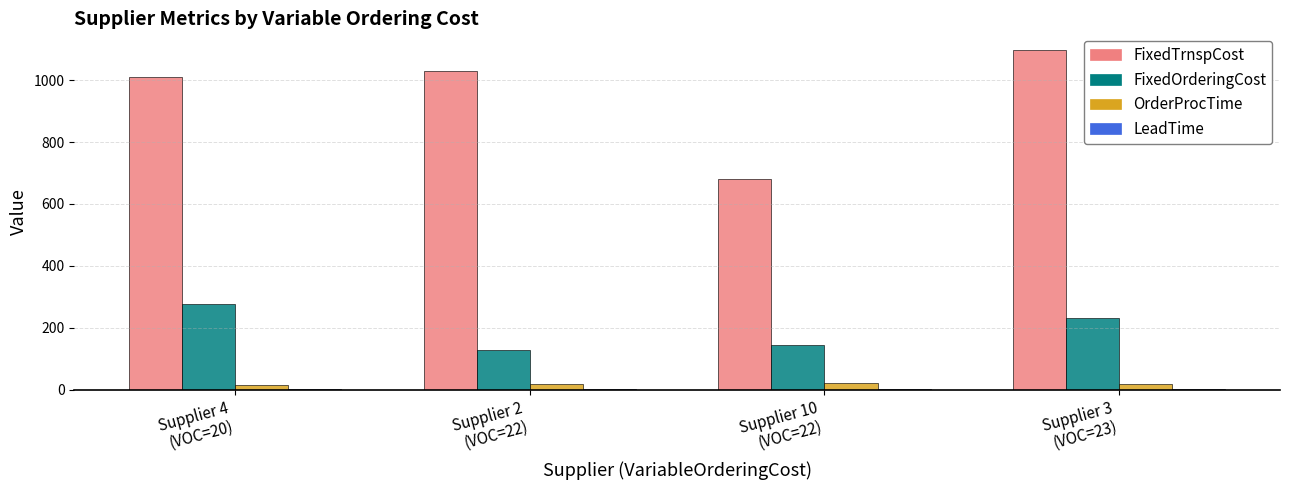

What is the maximum value for FixedTrnspCost?

1096.0